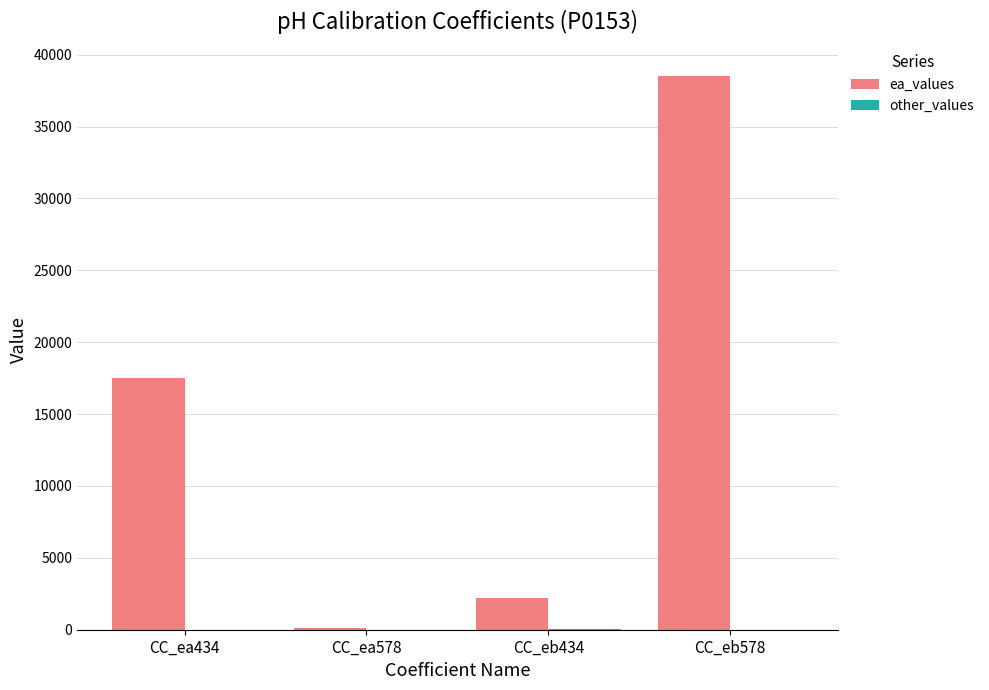

What is the spread (max minus min) of values at CC_eb434?

2194